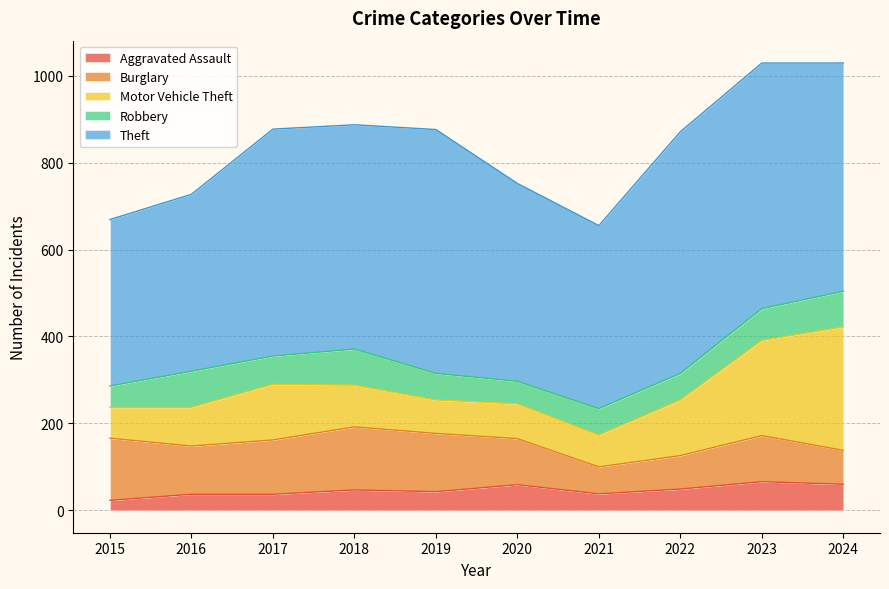

How many data points in Theft are less than 522?

5